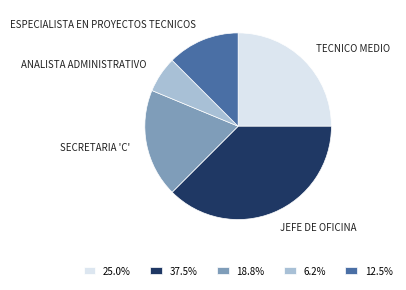

Which slice is the largest?

JEFE DE OFICINA